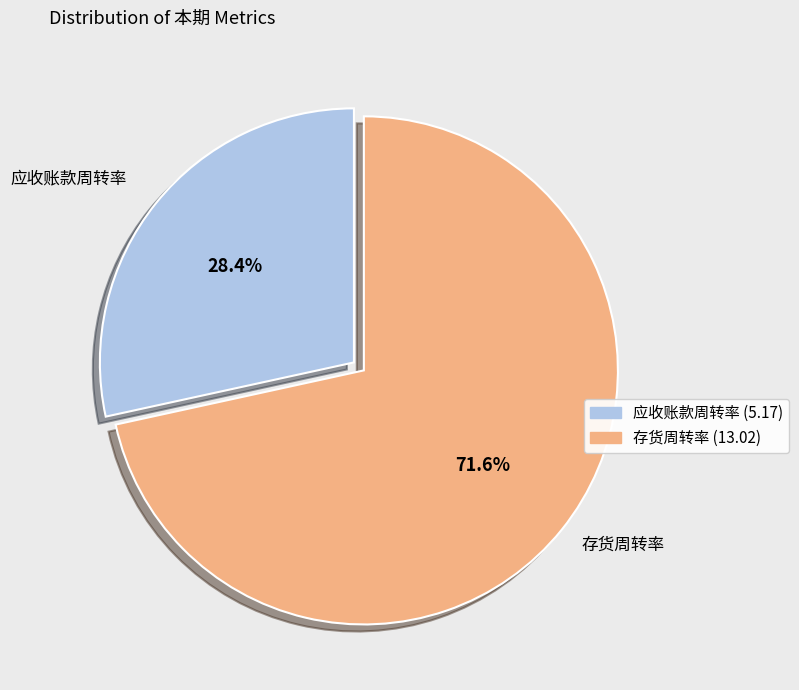

Count the number of slices in the pie.

2